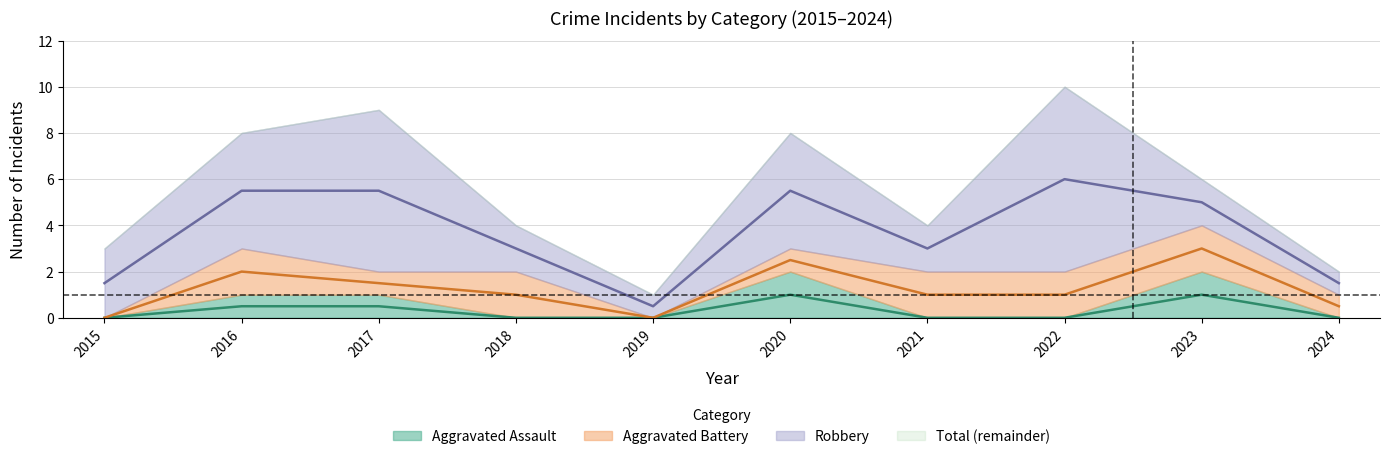

Is it true that Aggravated Assault equals 0 at 2022?

True